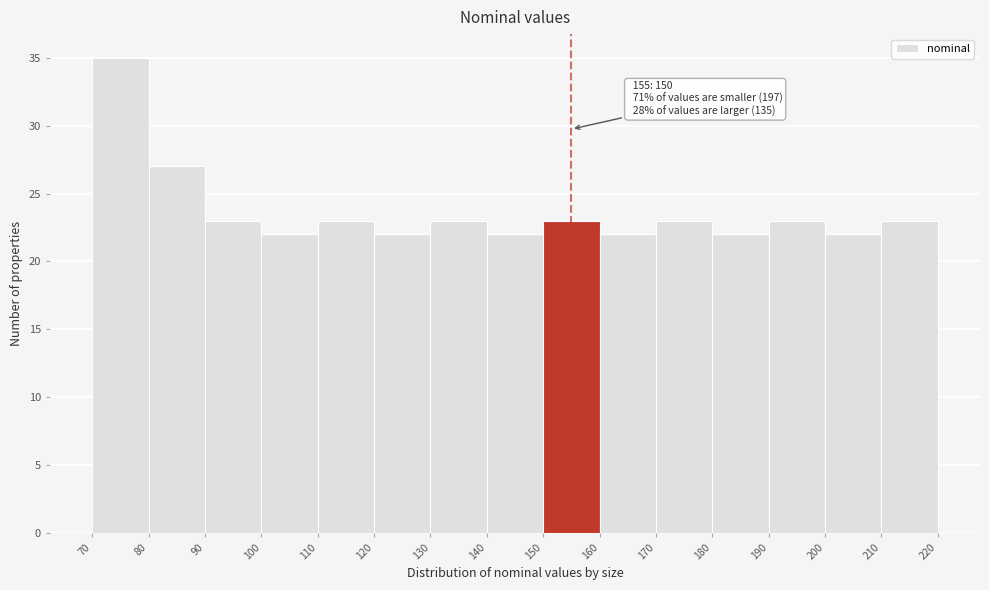

Over which range of the x-axis is the bar tallest?

70 to 80